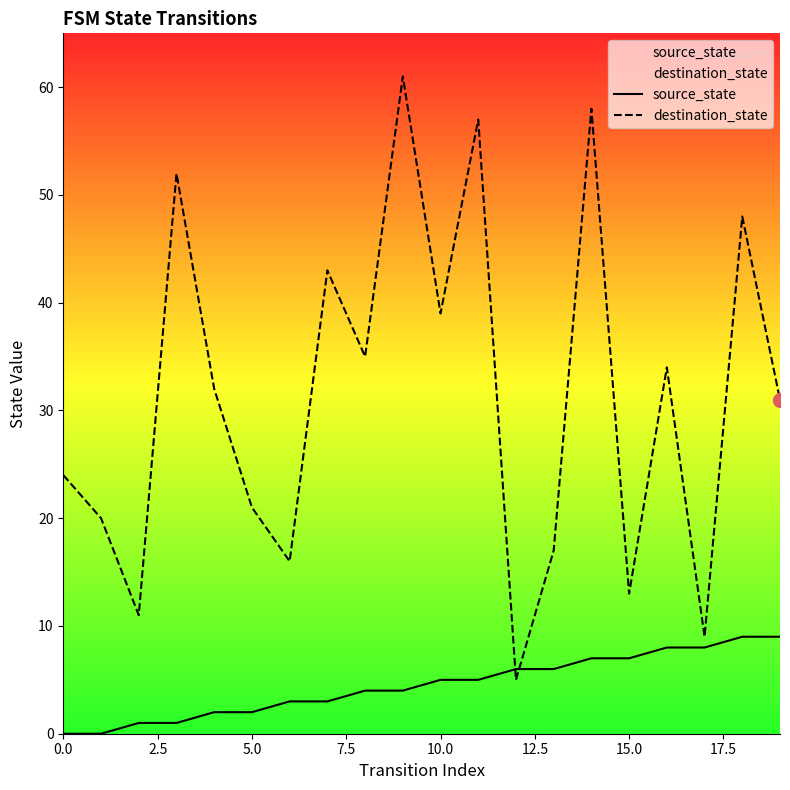

Is the value of destination_state at 16 greater than the value of source_state at 17?

Yes